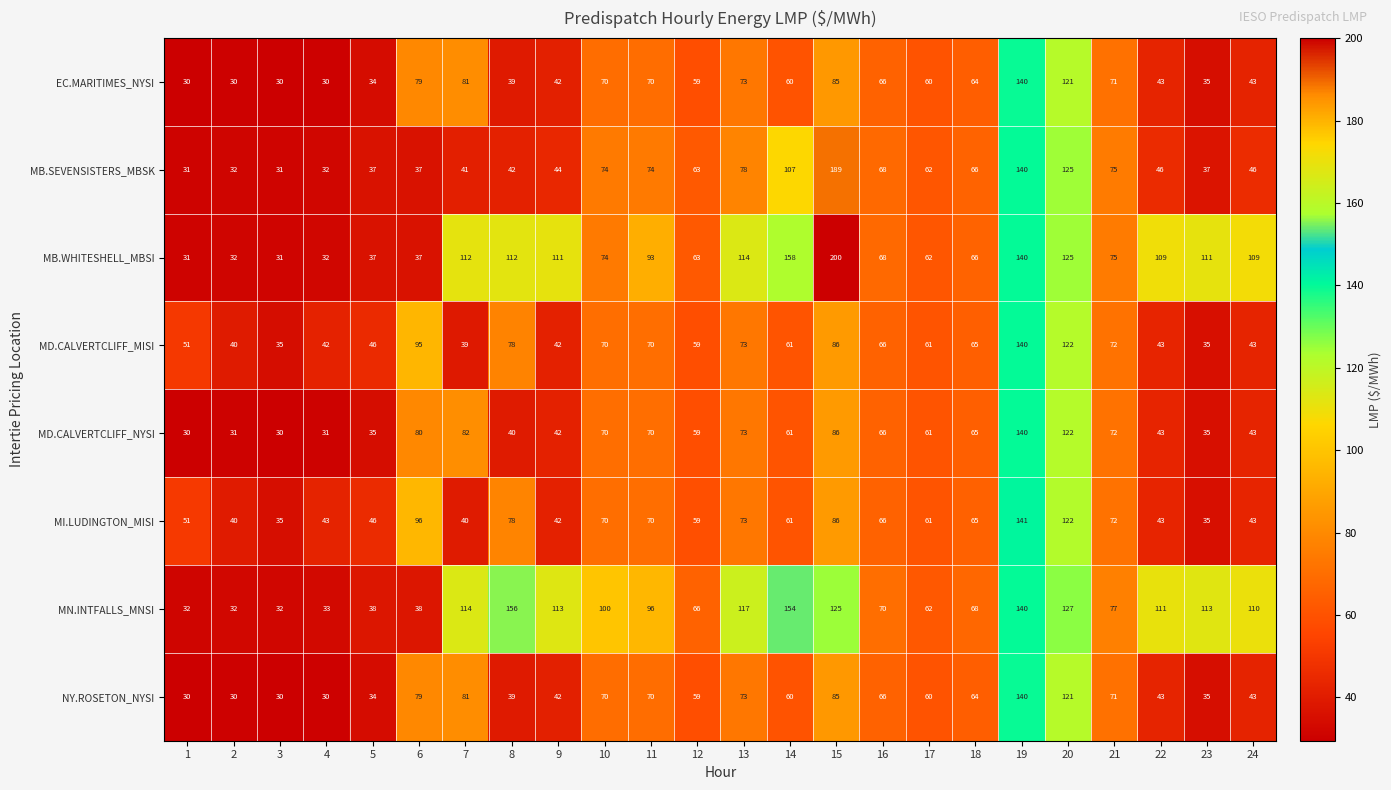

Which series has the largest total across all categories?

MN.INTFALLS_MNSI